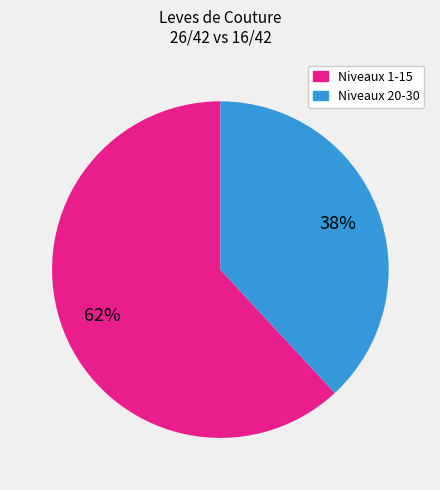

Does any single category account for the majority?

Yes